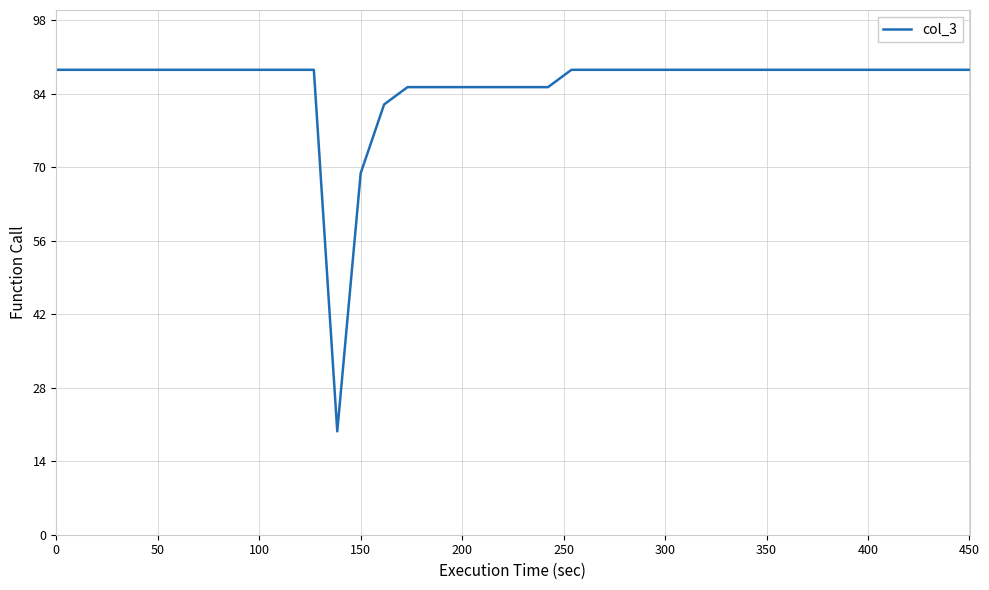

What is the difference between the maximum and minimum values?

68.9